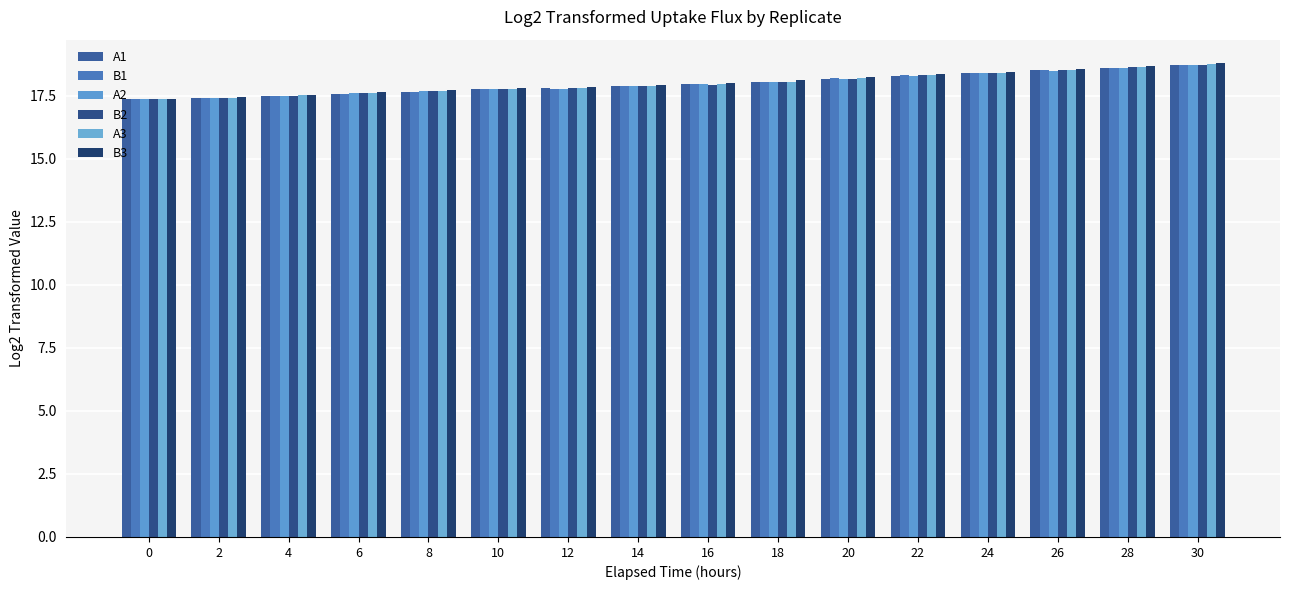

What is the difference between the highest and lowest values at 14?

0.1